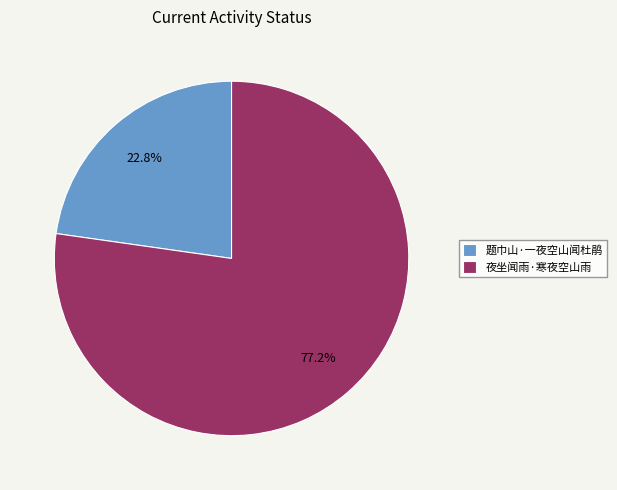

What is the ratio of the value at 题巾山·一夜空山闻杜鹃 to the value at 夜坐闻雨·寒夜空山雨?

0.3